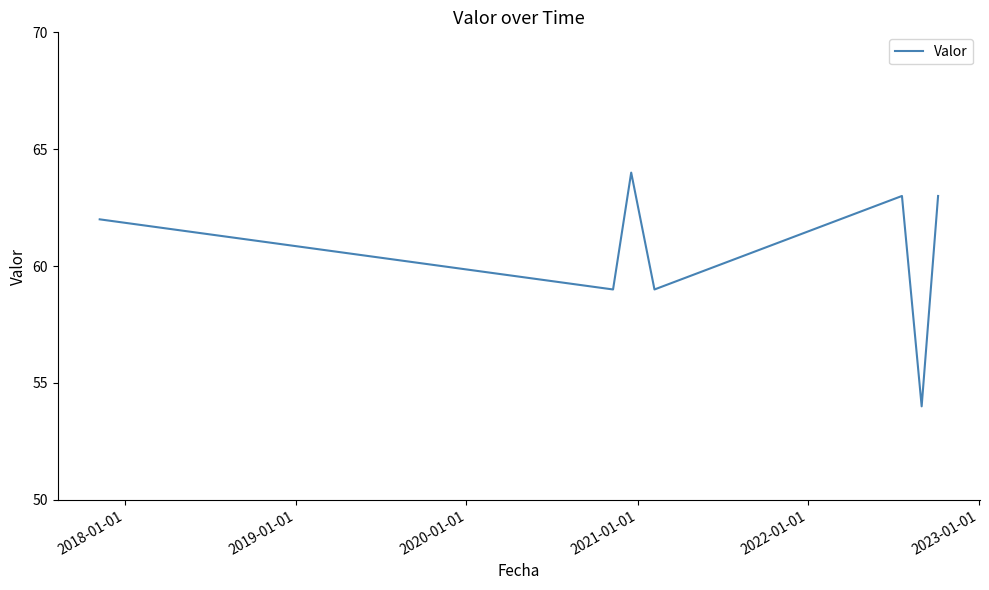

What is the smallest value displayed?

54